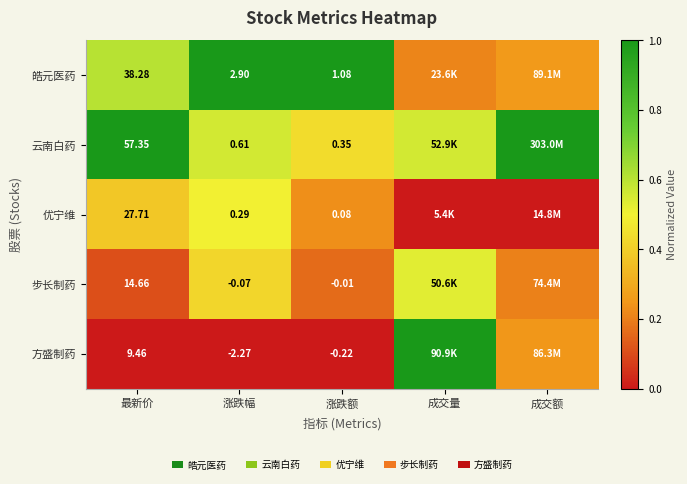

True or false: 优宁维 has a value of 0.8 at 涨跌幅.

False